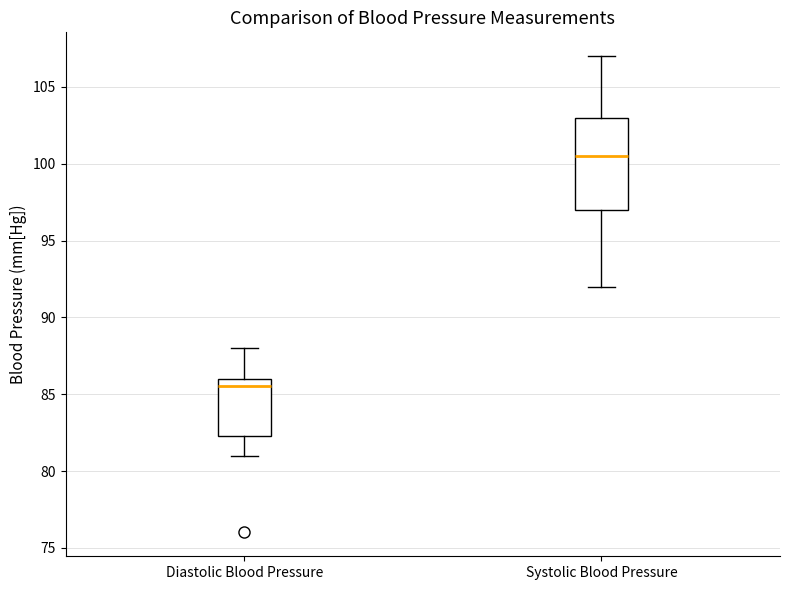

Which box has the lowest median line?

Diastolic Blood Pressure